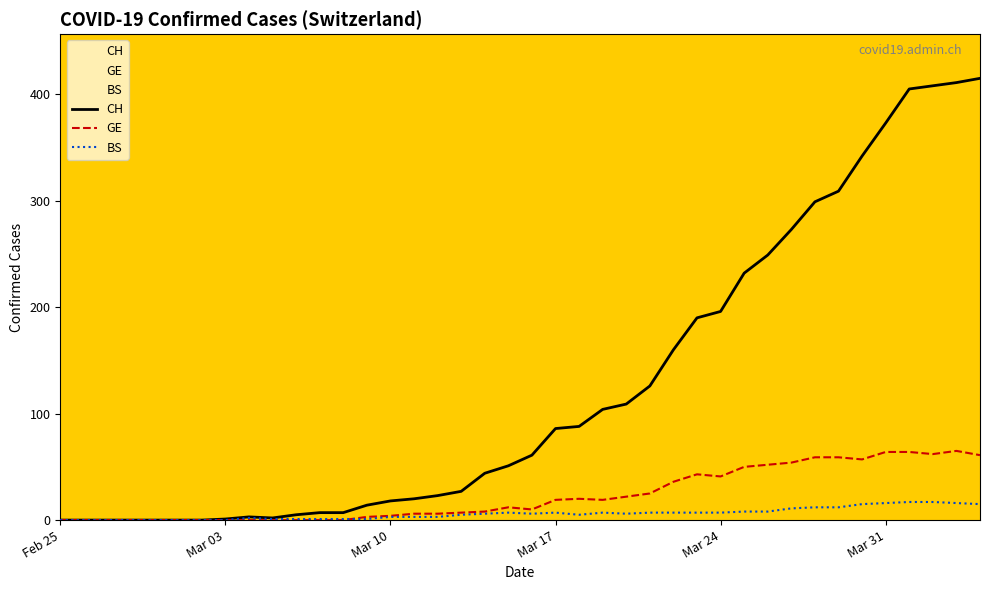

Which series has the largest range (max minus min)?

CH